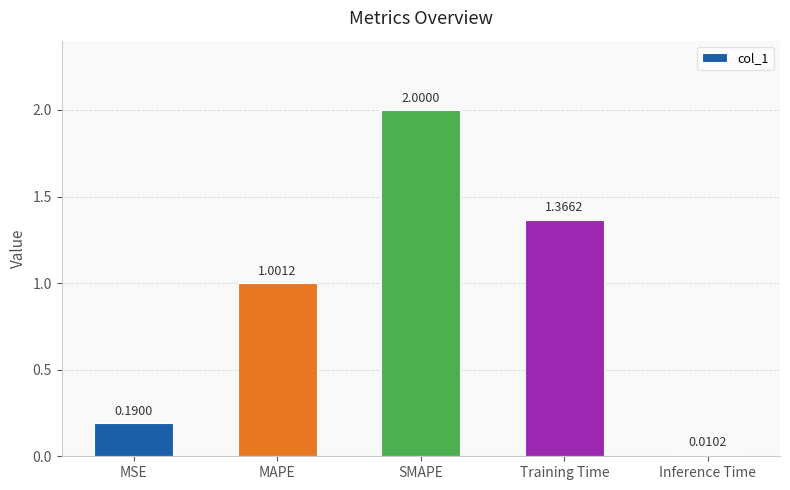

What is the label of the 4th bar from the right?

MAPE